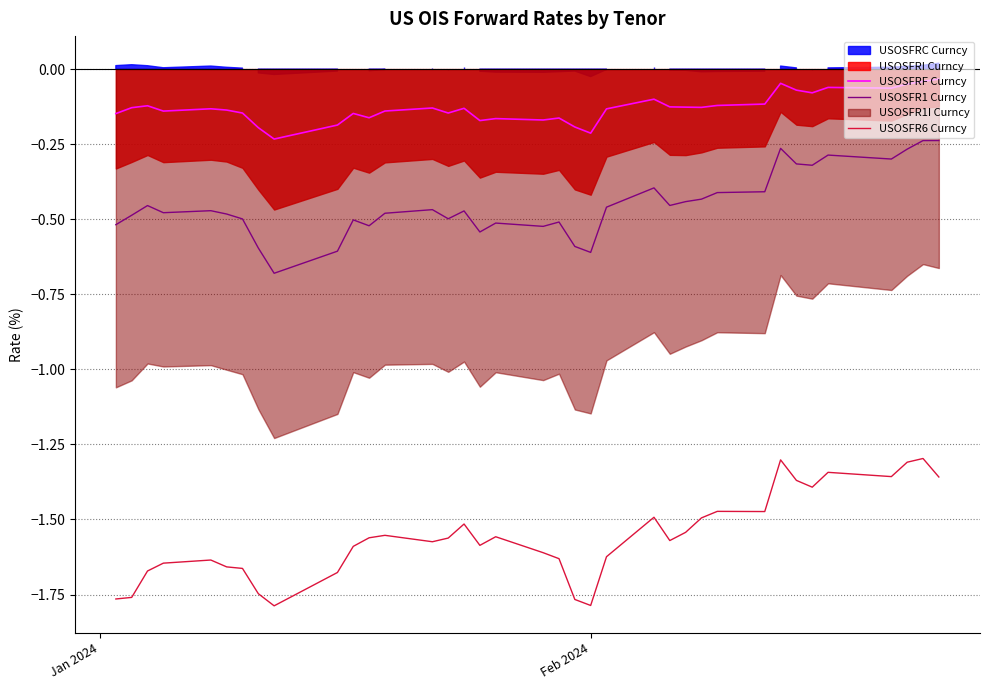

True or false: USOSFR1 Curncy and USOSFR6 Curncy intersect in this chart.

False